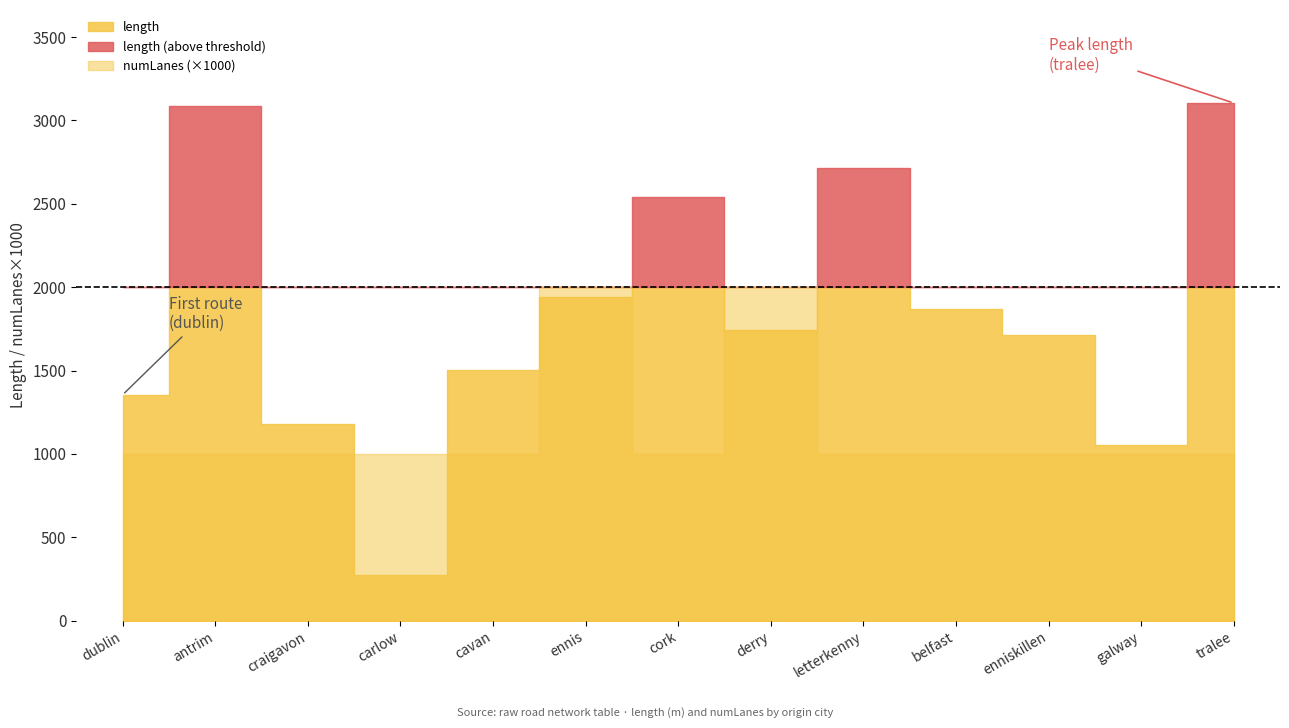

Which series has the largest total across all categories?

length